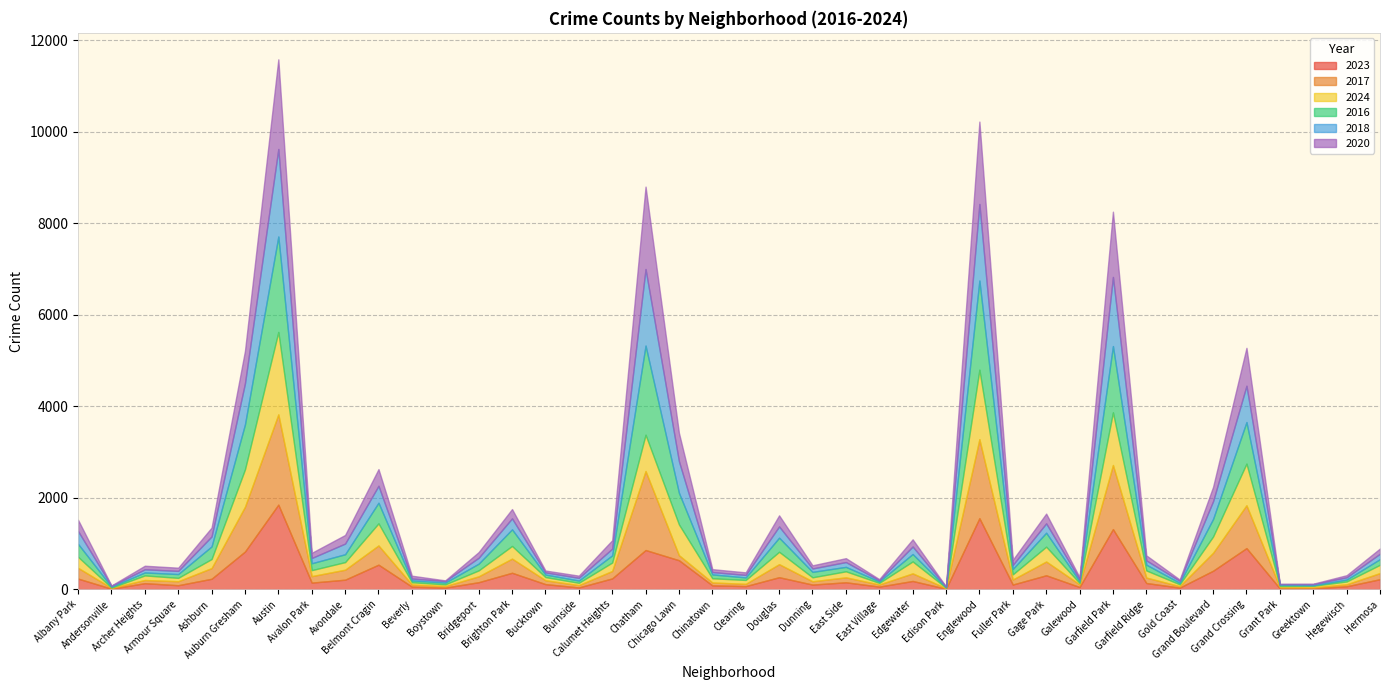

At how many categories does at least one series exceed 772?

6